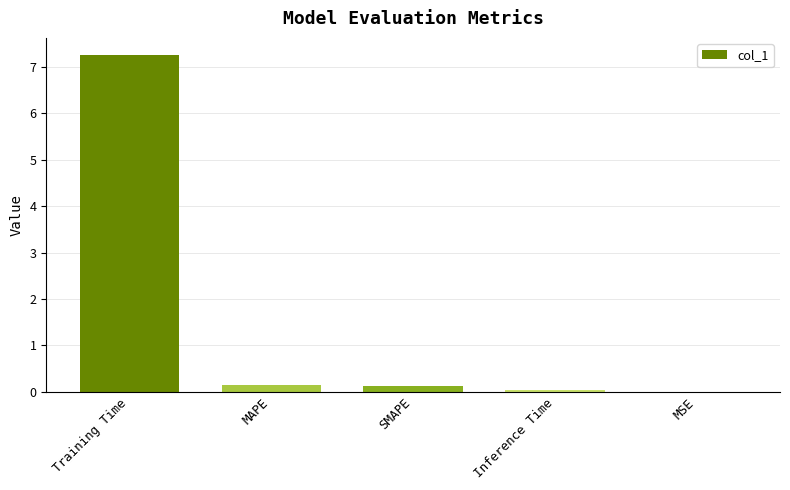

True or false: the data shows 0.0 at Inference Time.

True